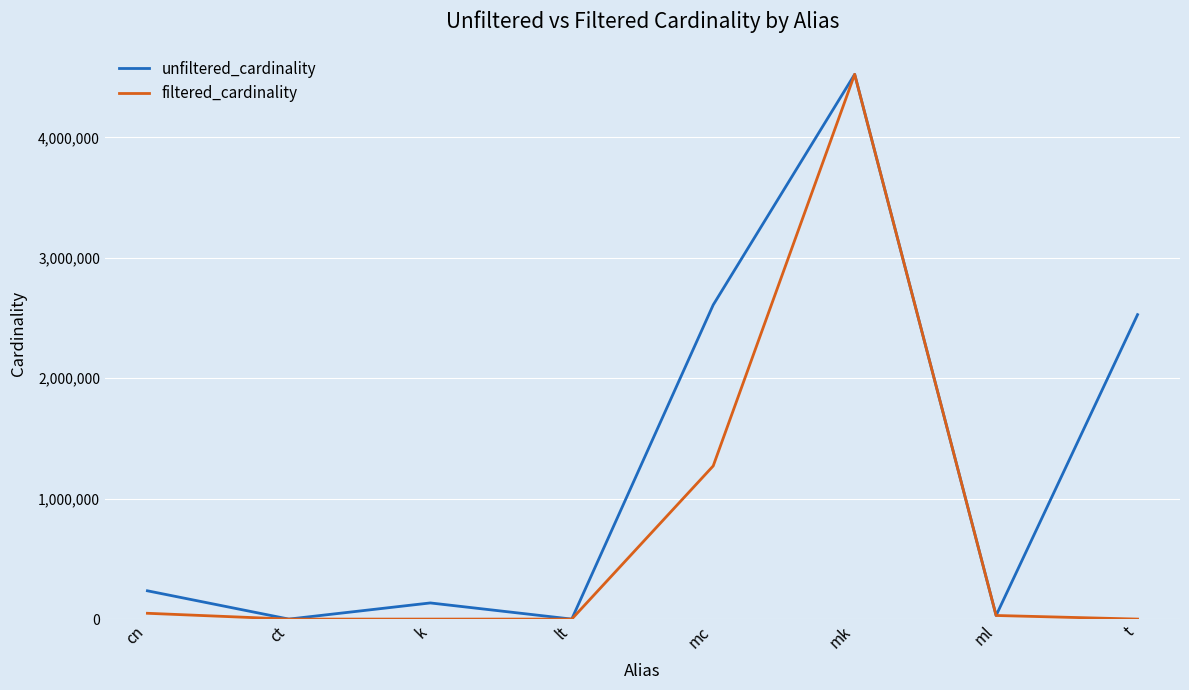

Rank the series by their average value, from lowest to highest.

filtered_cardinality, unfiltered_cardinality